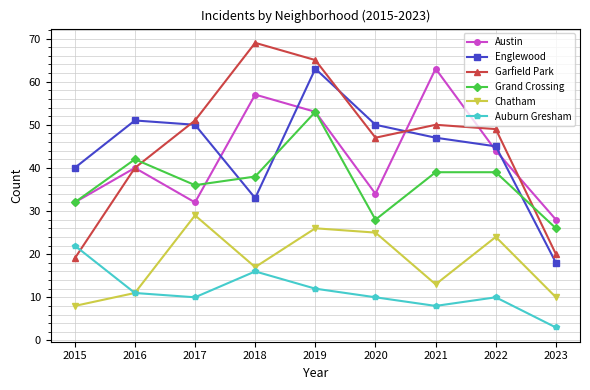

Read the Garfield Park value at 2019, to the nearest 5.

65